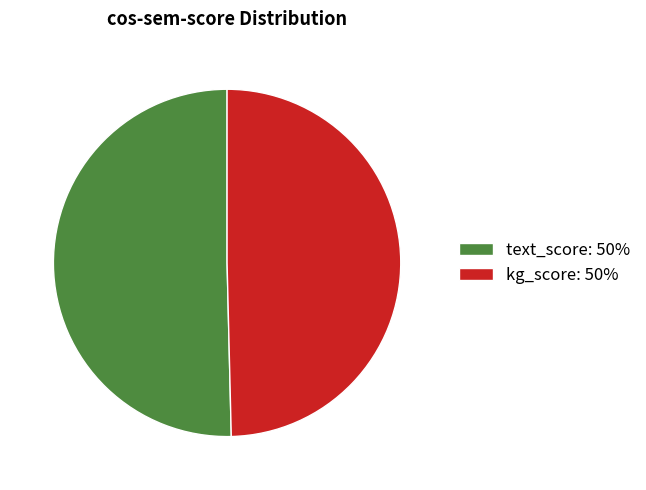

Is it true that kg_score: 50% is 50% of the pie?

True